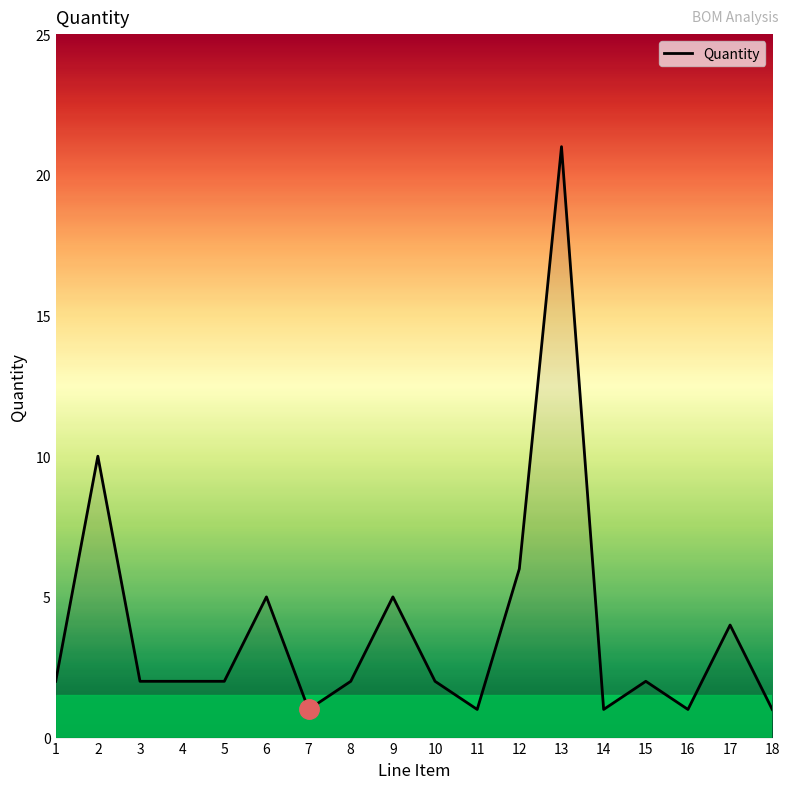

The chart shows a value of 2 at 14. True or false?

False